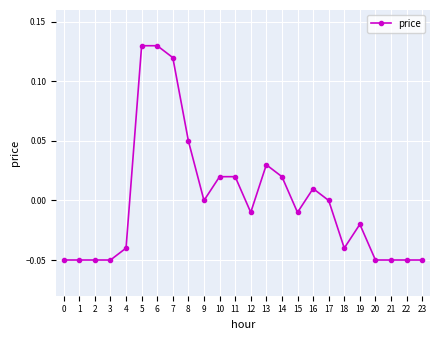

What is the difference between the maximum and minimum values?

0.2